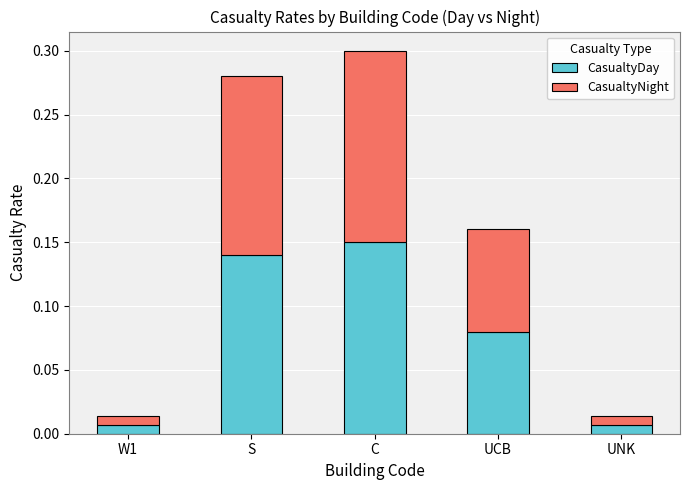

How many bars are there in total?

5